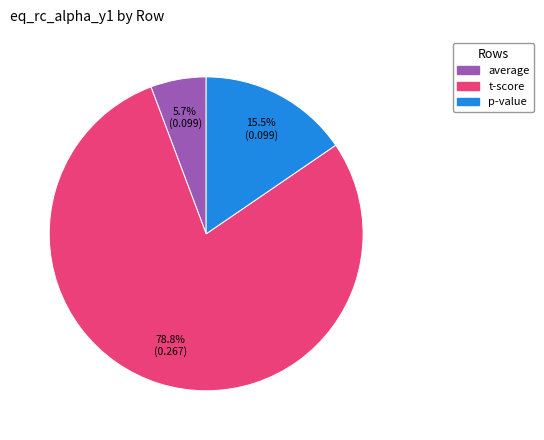

Count the number of slices in the pie.

3